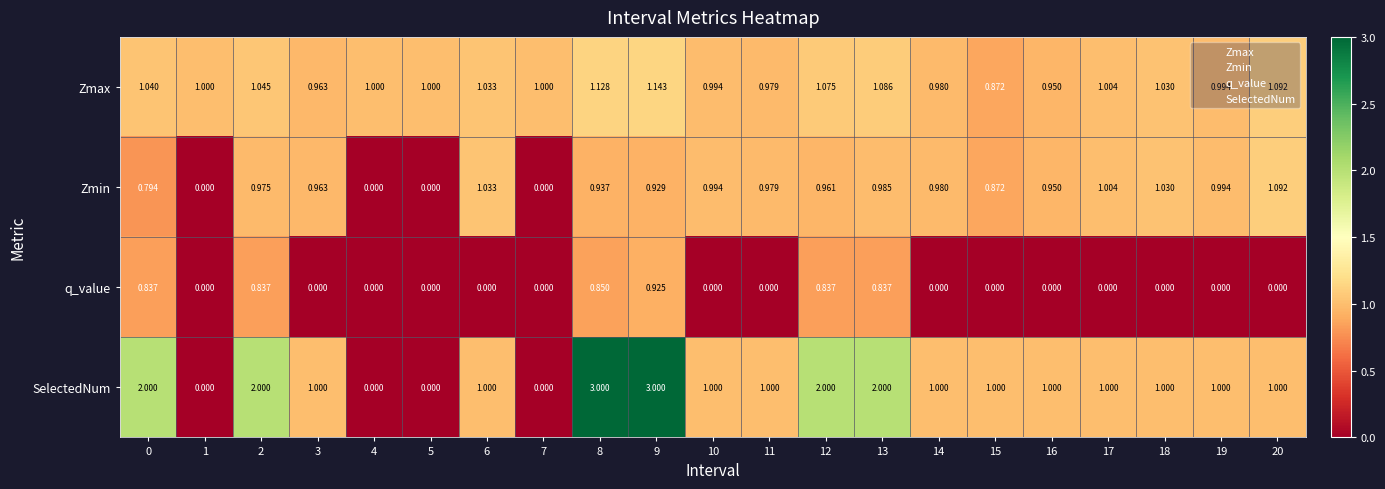

Is the value of Zmin at 13 greater than the value of Zmax at 17?

No